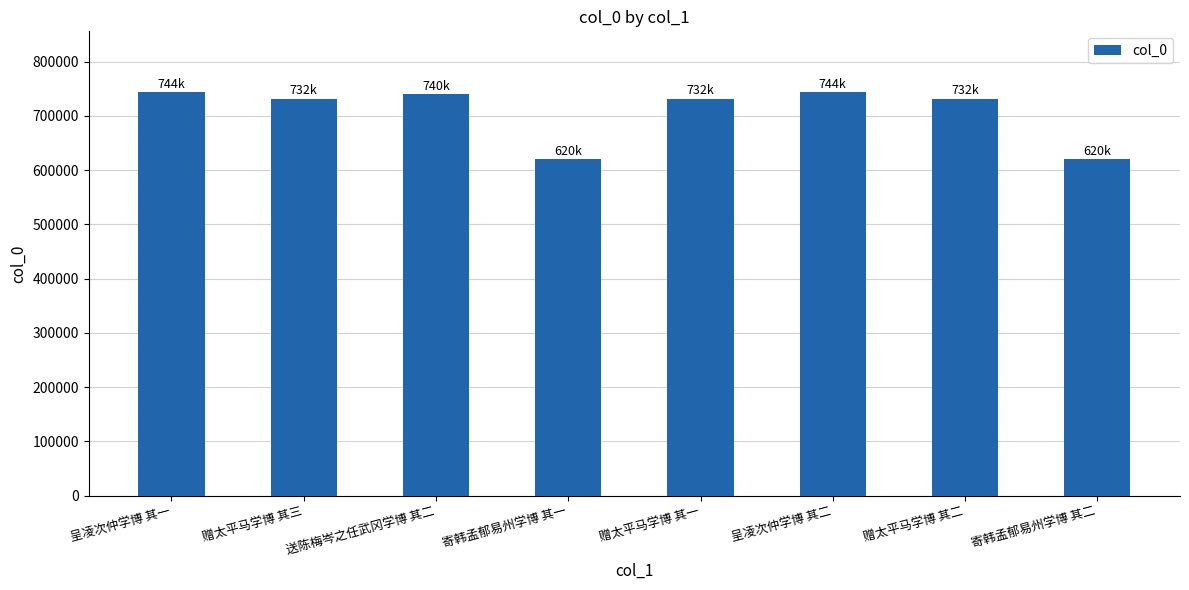

What is the smallest value displayed?

620614